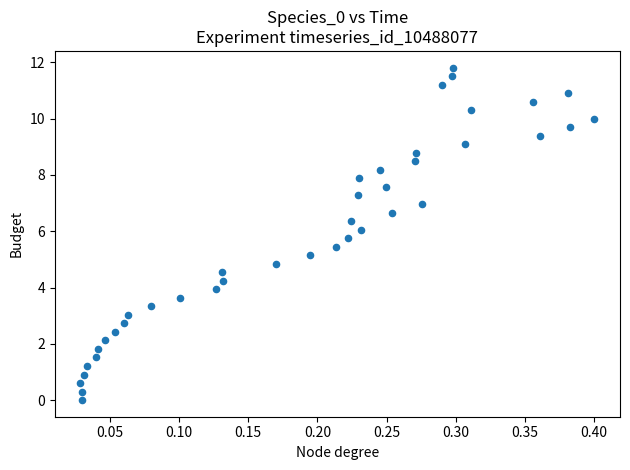

What is the range of X values (max minus min)?

0.4